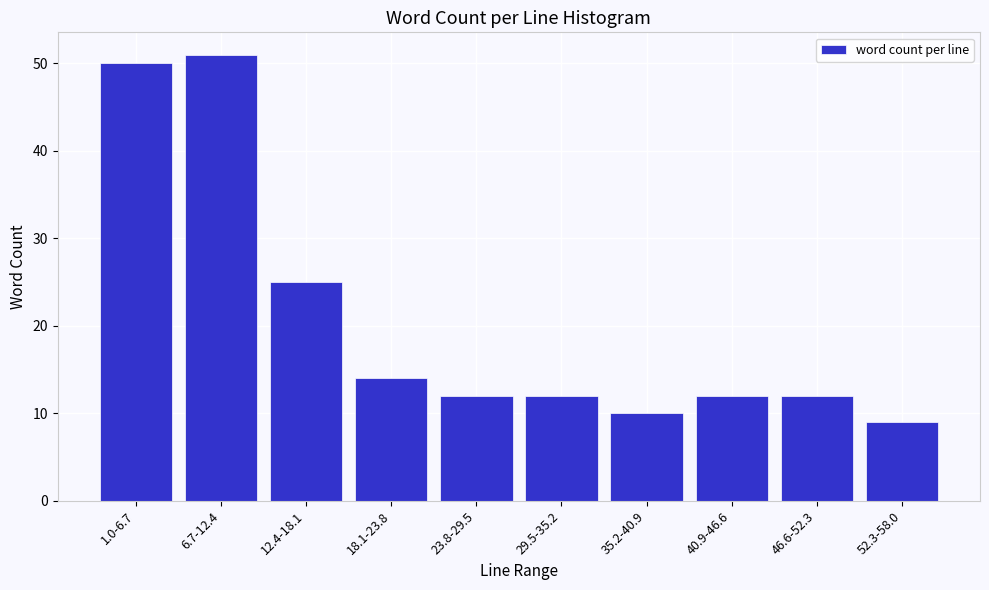

Reading left to right, list all the values displayed in this chart.

1.0-6.7=50	6.7-12.4=51	12.4-18.1=25	18.1-23.8=14	23.8-29.5=12	29.5-35.2=12	35.2-40.9=10	40.9-46.6=12	46.6-52.3=12	52.3-58.0=9